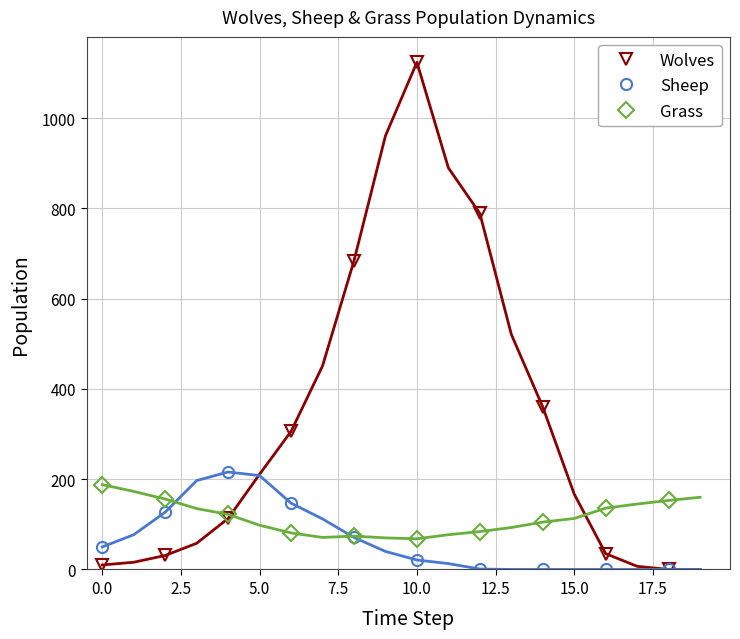

True or false: Wolves has more than 2 interior local peaks.

False